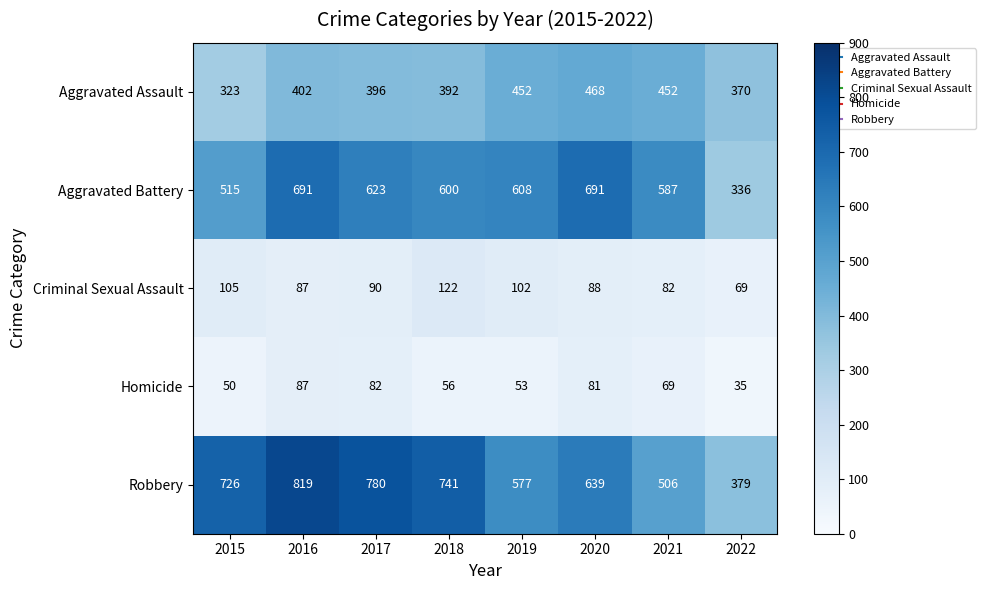

Is it true that Aggravated Battery equals 475 at 2022?

False